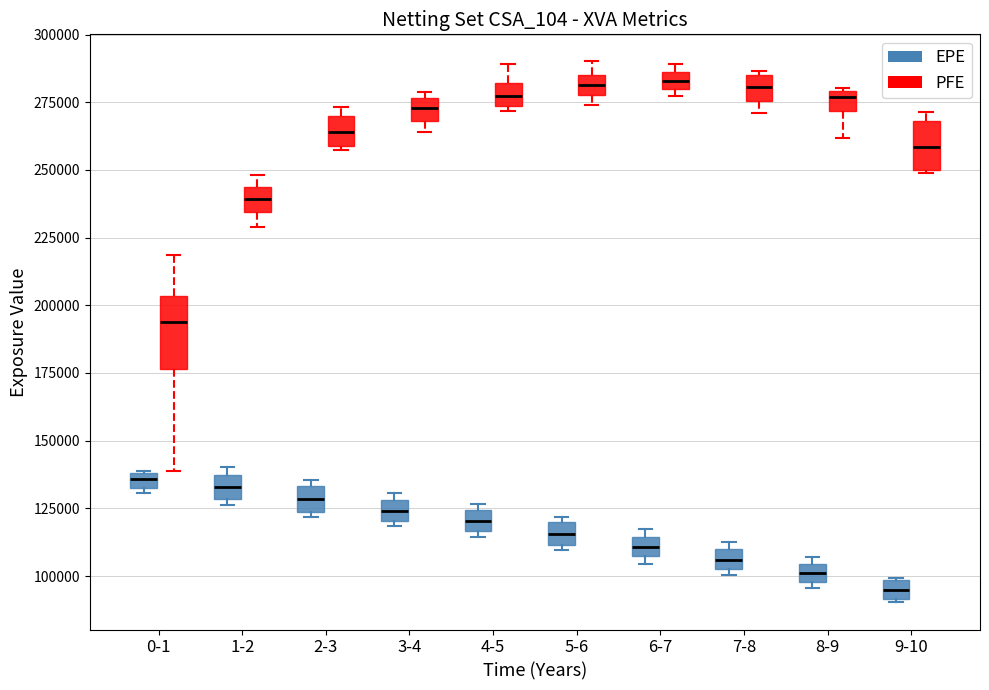

Comparing the boxes themselves (not the whiskers), which one is the tallest?

0-1 (PFE)